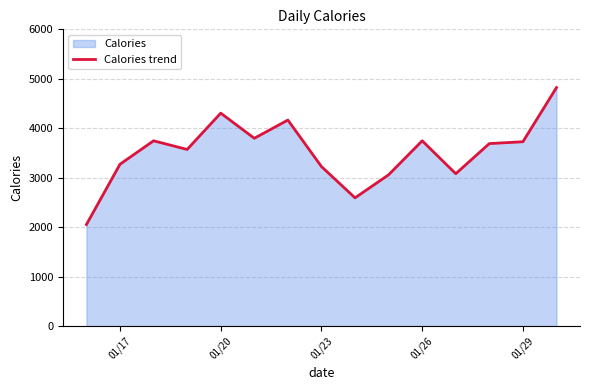

How many points are lower than both their immediate neighbors (excluding endpoints)?

4